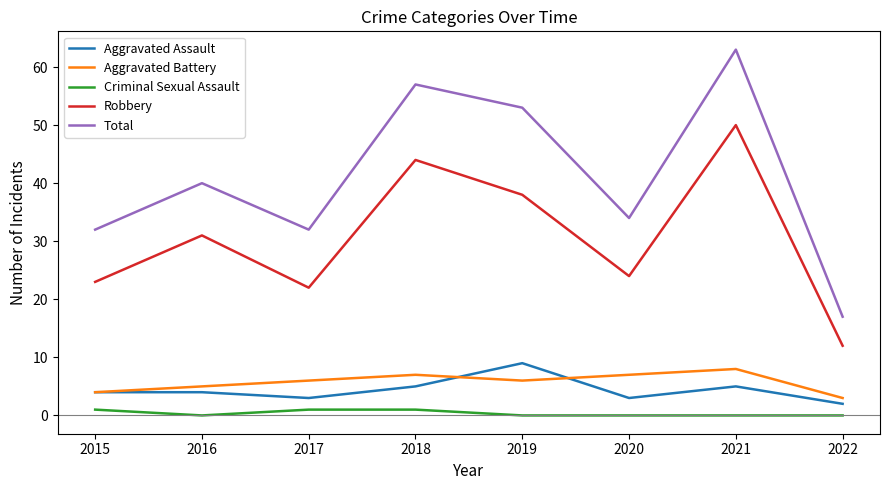

True or false: Robbery and Aggravated Assault intersect in this chart.

False